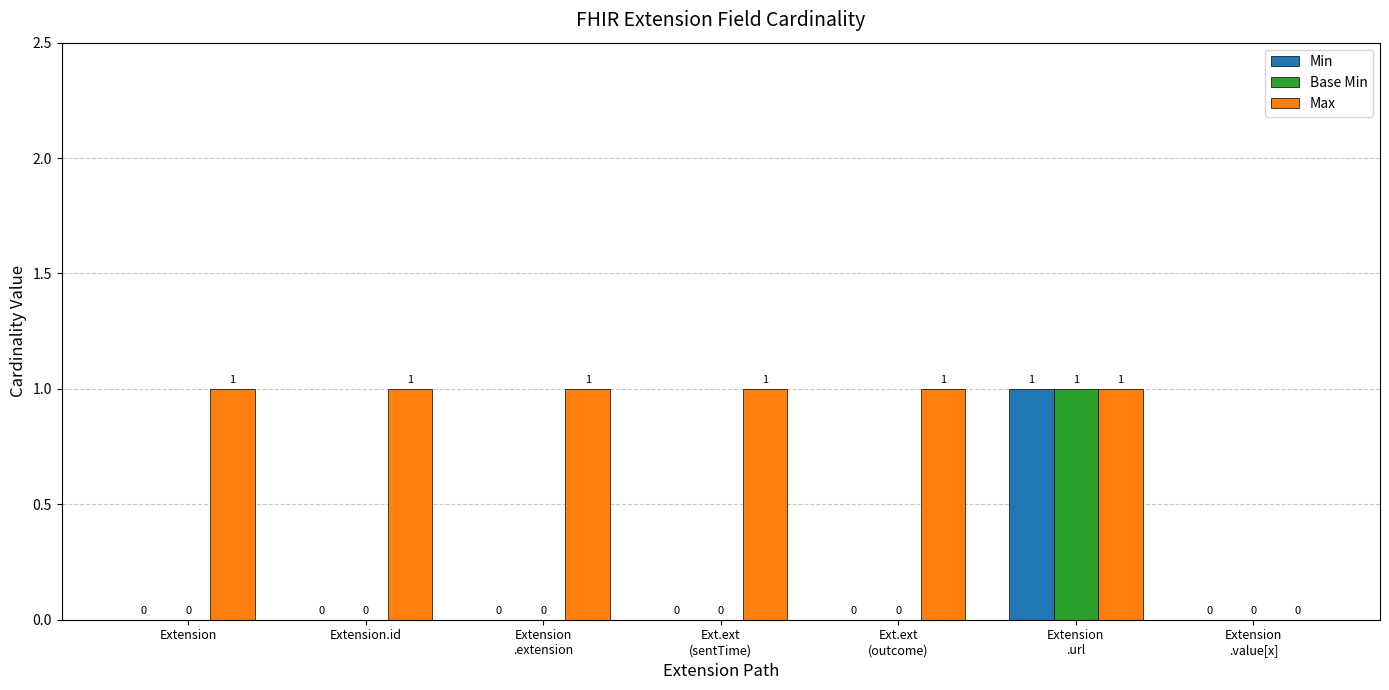

The Max series shows 1 at Extension.id. True or false?

True